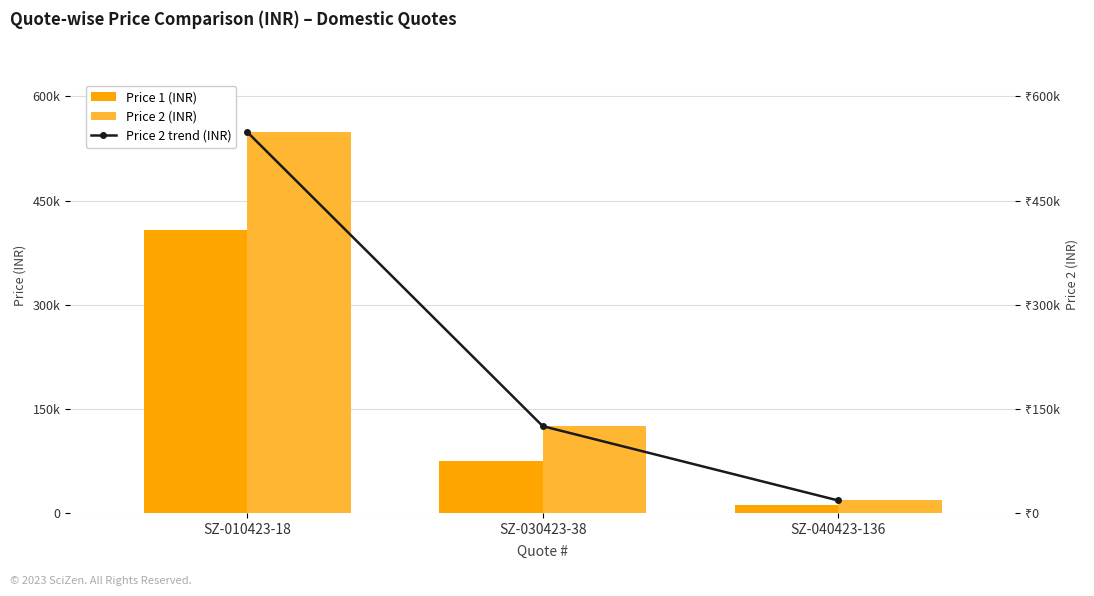

What is the value of the Price 1 (INR) bar at the 1st from the left?

407500